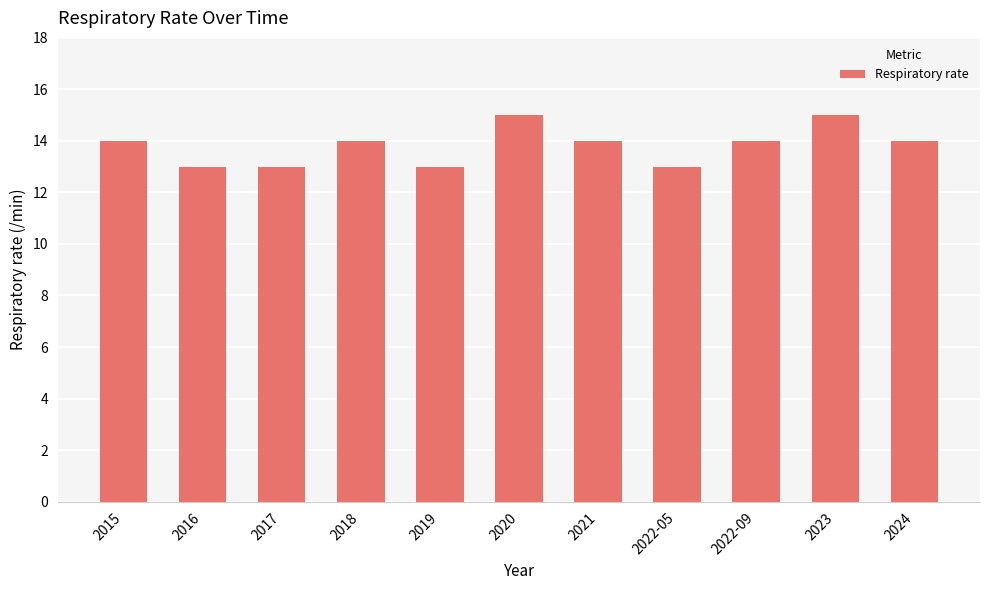

What is the approximate value at 2023?

15